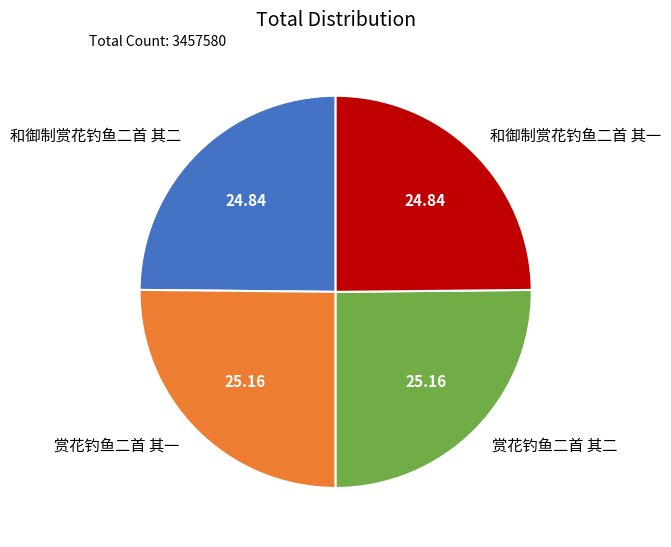

Is there a majority slice in this chart?

No